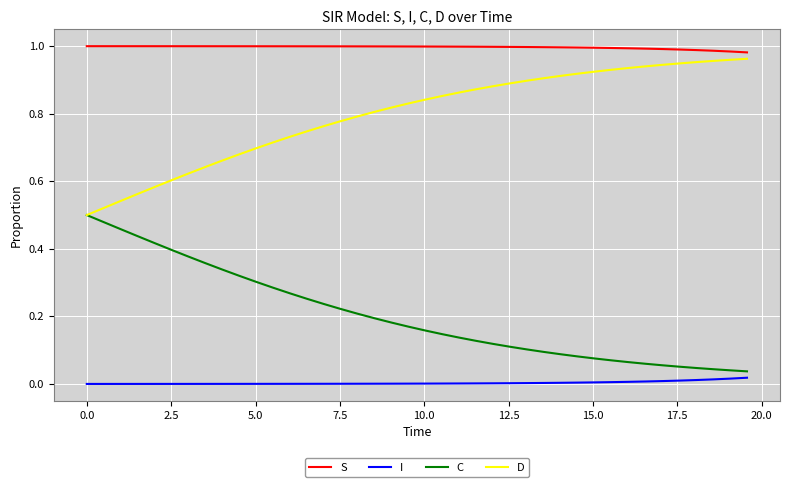

True or false: I and D intersect in this chart.

False